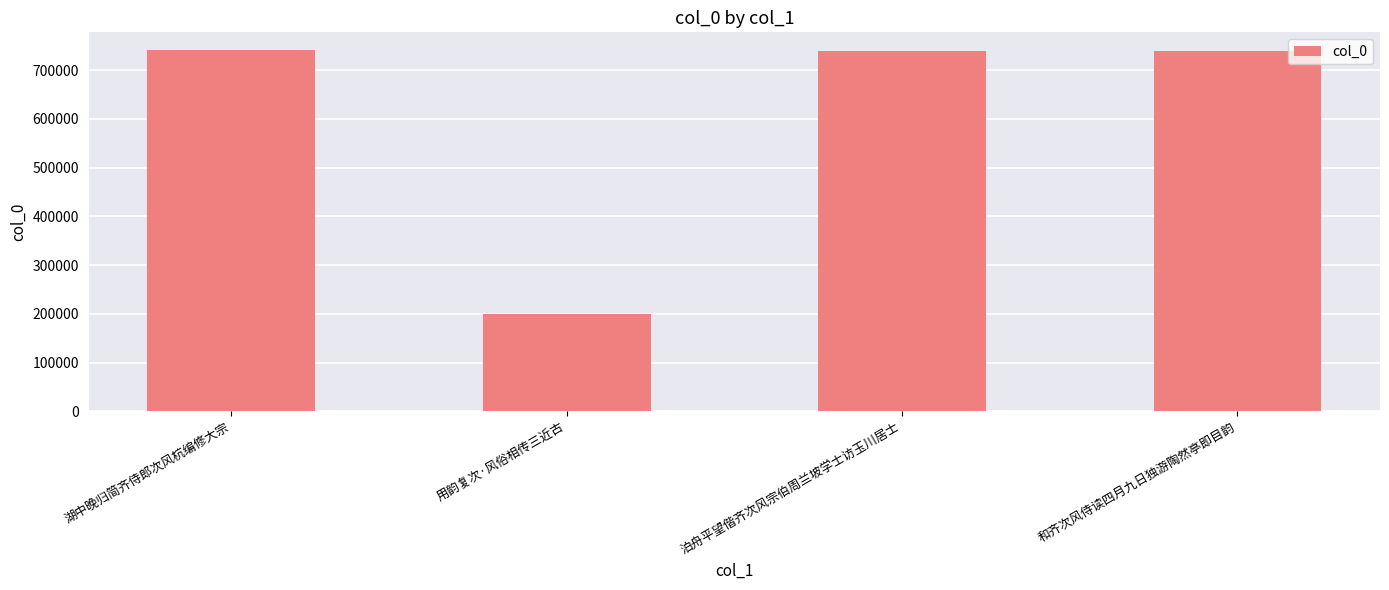

The chart shows a value of 279314 at 和齐次风侍读四月九日独游陶然亭即目韵. True or false?

False